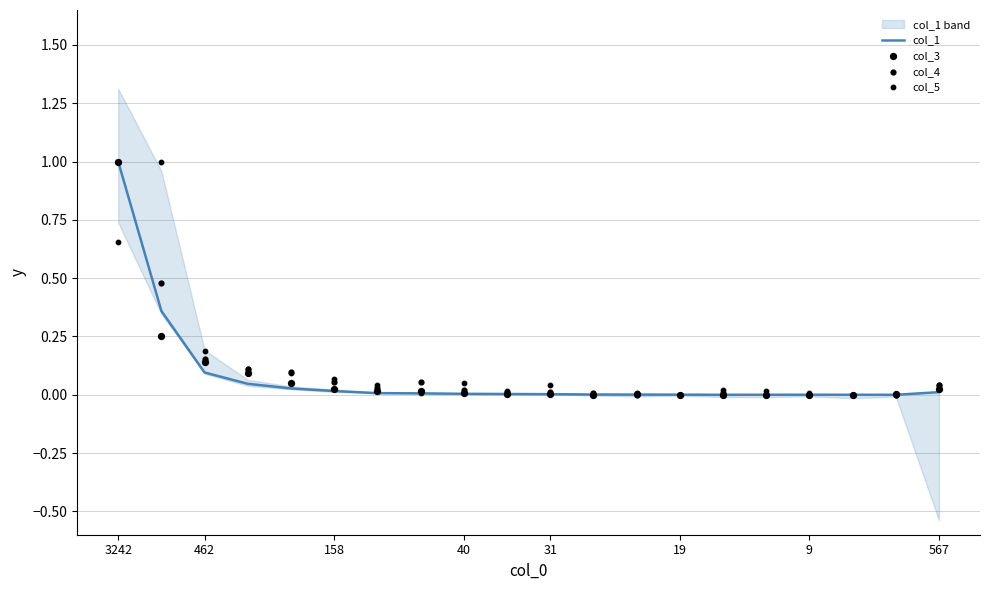

Which series has the largest Y range (max minus min)?

col_1